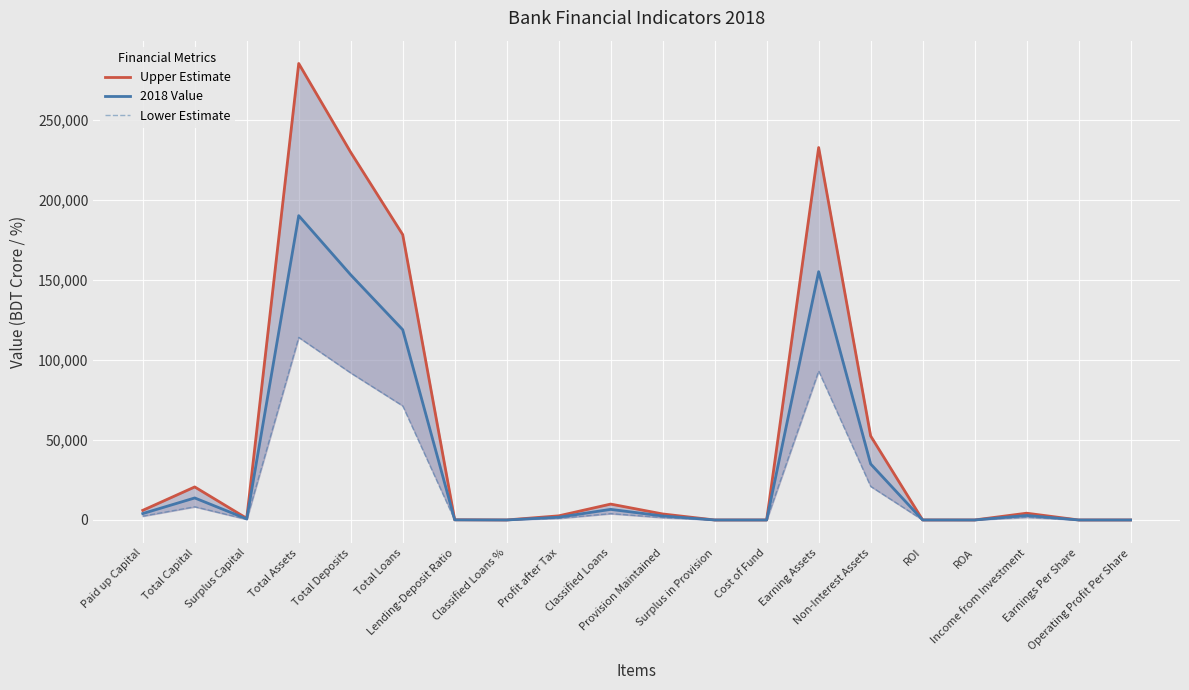

Between Surplus Capital and Earning Assets, which series saw the biggest shift?

Upper Estimate